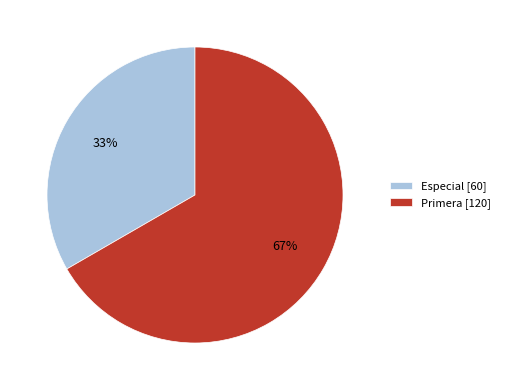

Is there a majority slice in this chart?

Yes